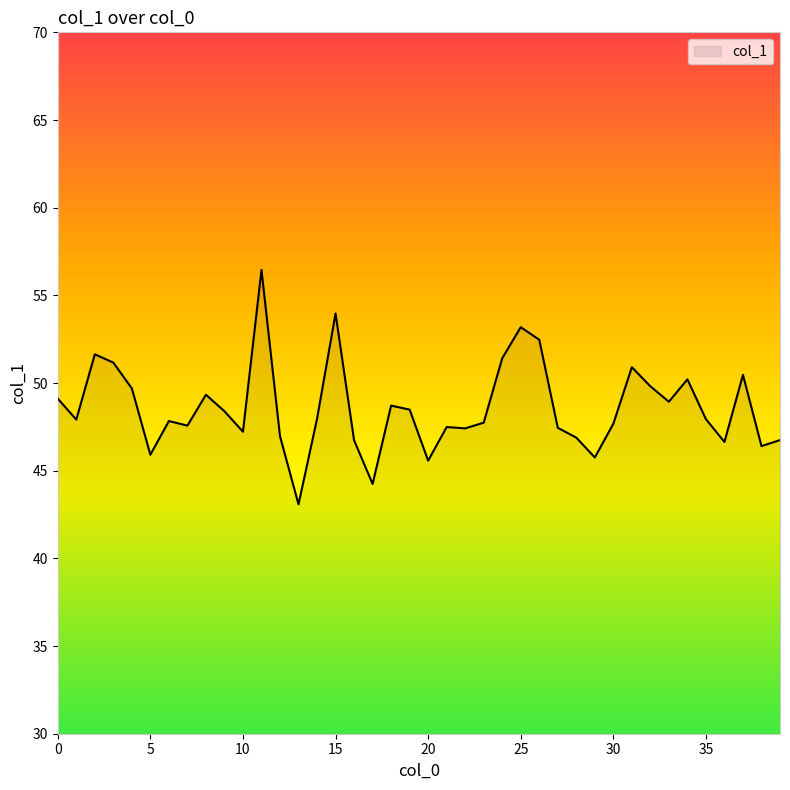

What is the greatest value displayed?

56.5